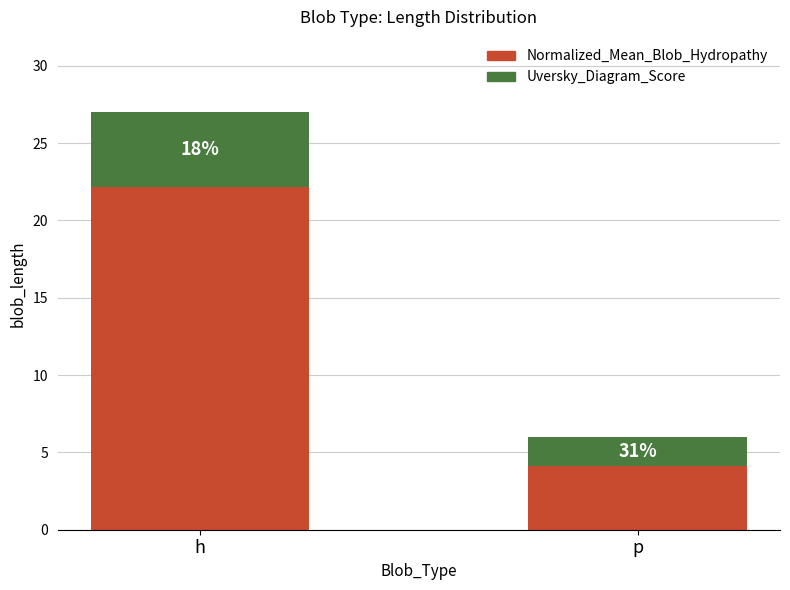

Which has a higher value, h or p?

h